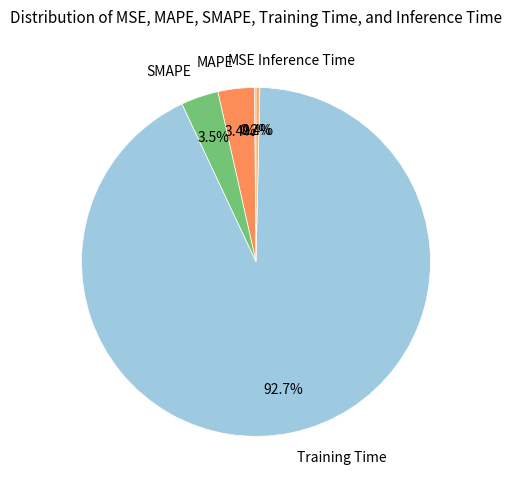

Does any single category account for the majority?

Yes